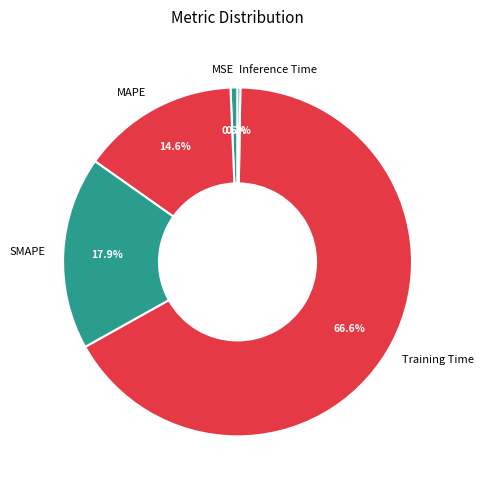

Which slice is the largest?

Training Time